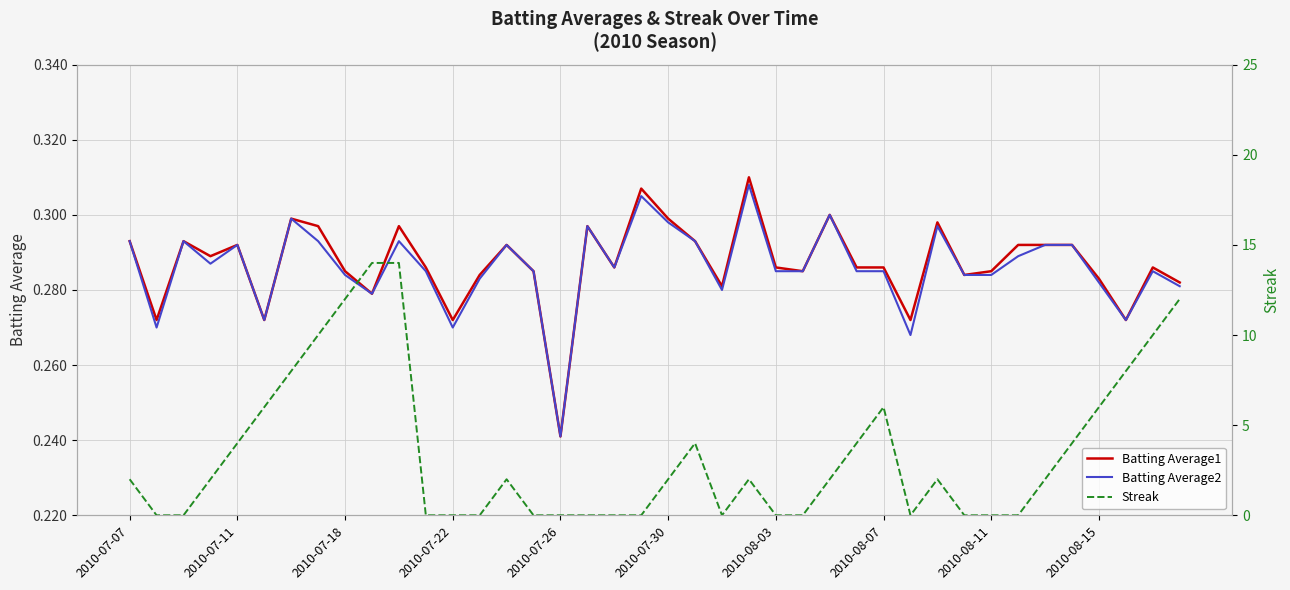

The Batting Average1 series shows 0.2 at 2010-08-03. True or false?

False